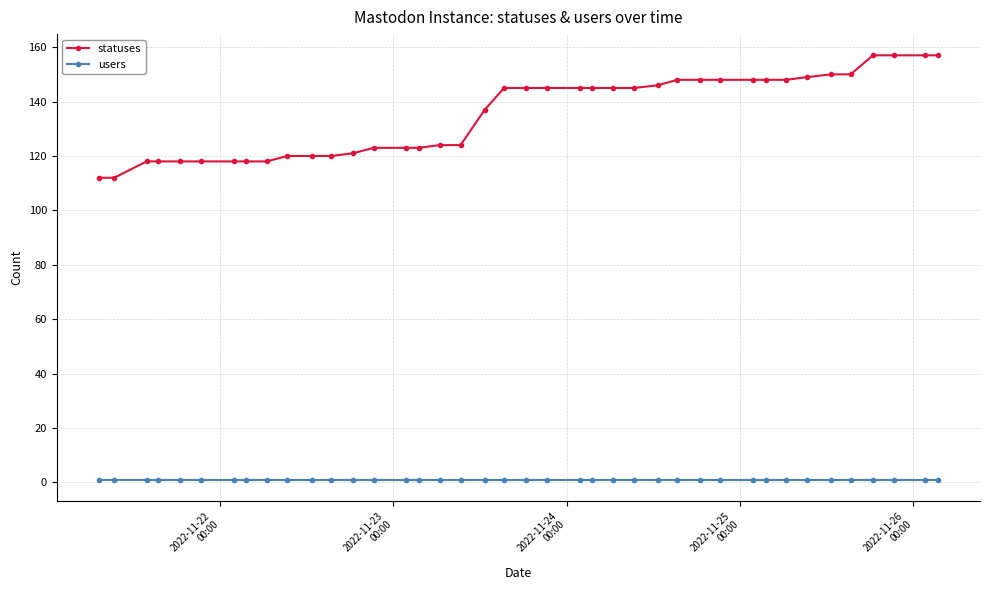

What is the maximum value shown in the chart?

157